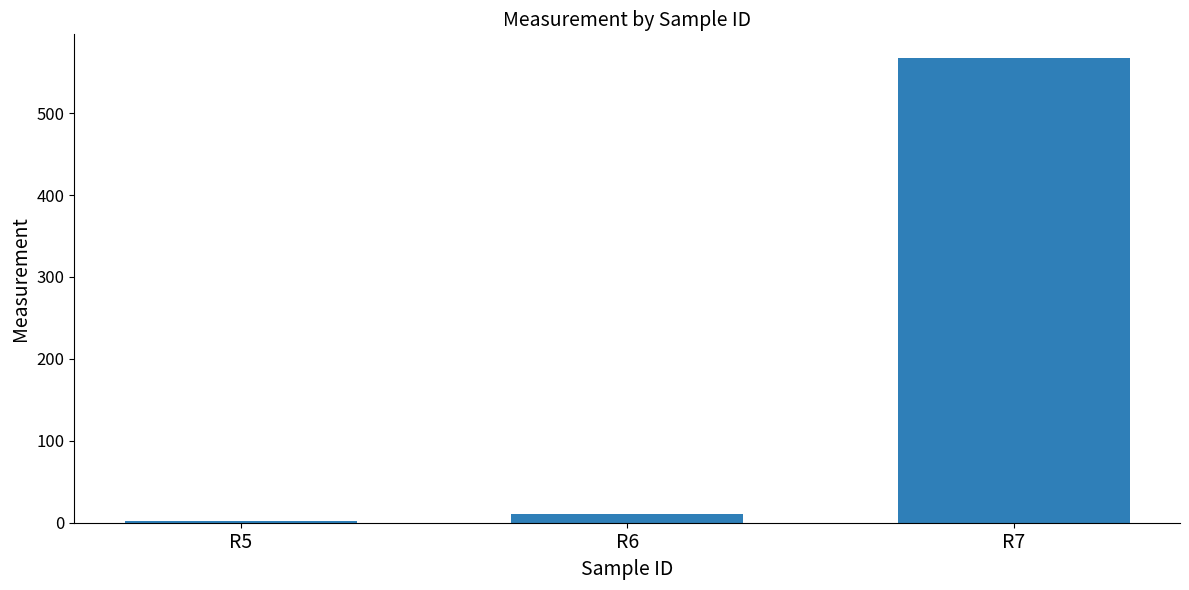

How many categories are shown in the chart?

3